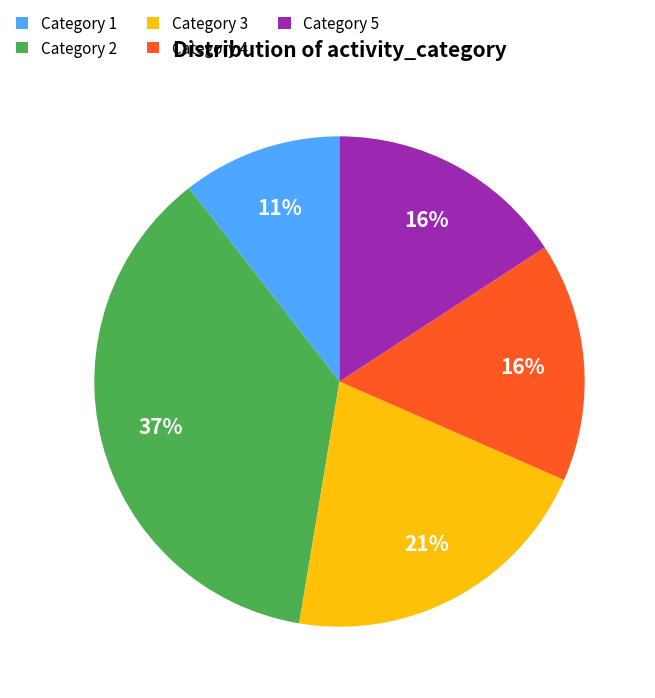

How many slices are in this pie chart?

5